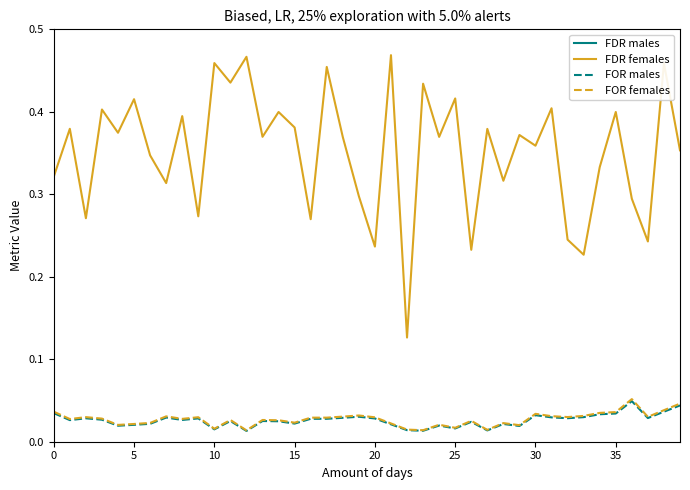

What is the sum of the FDR females values at 17 and 22?

0.6